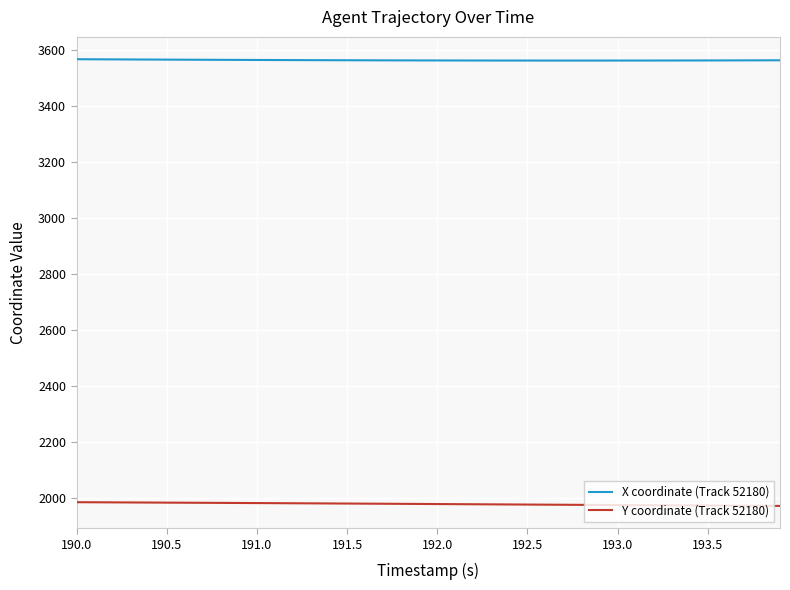

What is the maximum value for X coordinate (Track 52180)?

3567.8